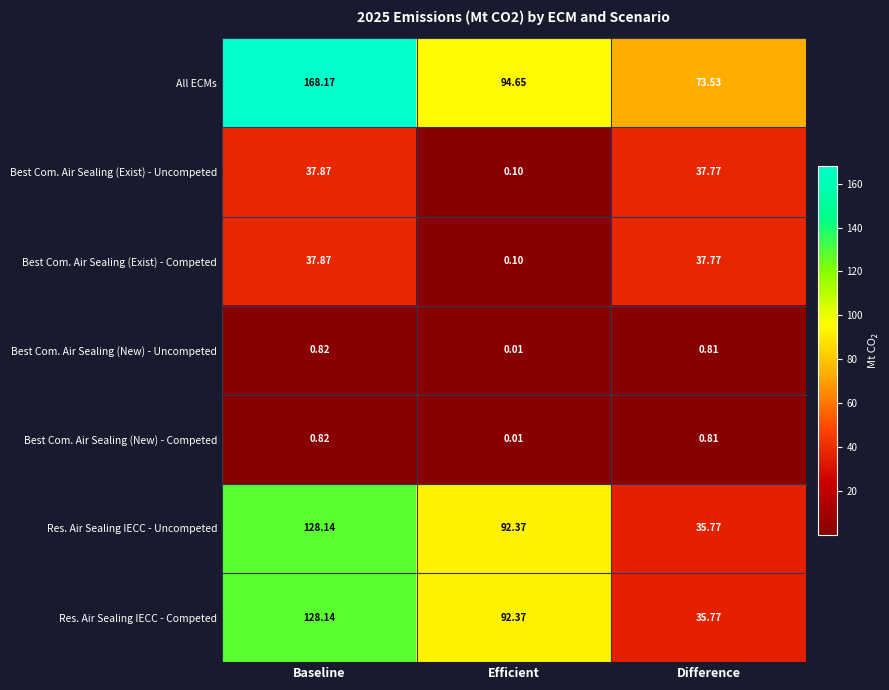

At which label does All ECMs first exceed 94?

Baseline